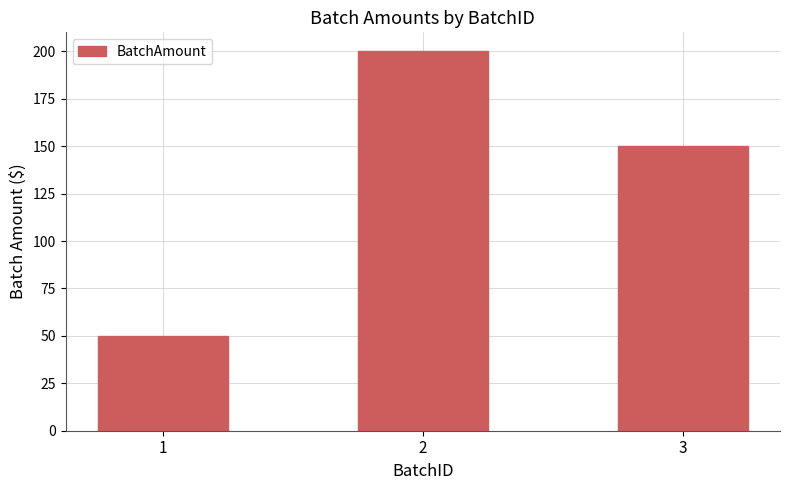

What is the value of the 1st bar from the left?

50